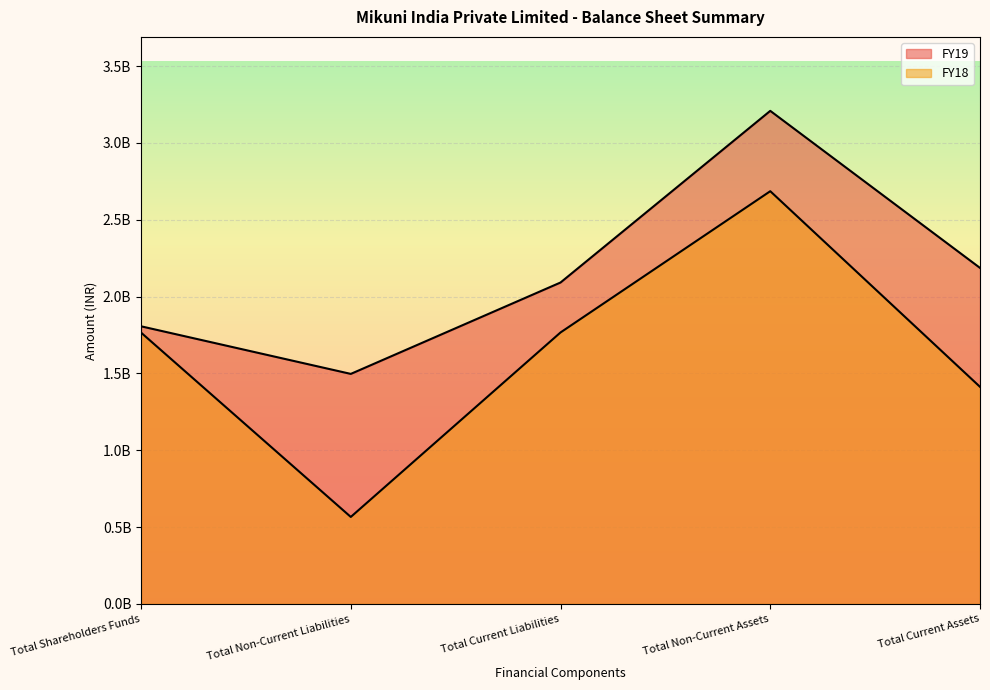

At which category is the sum across all series the highest?

Total Non-Current Assets